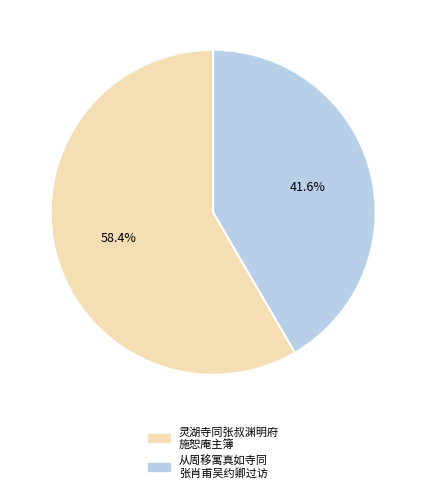

Which has a higher value, 灵湖寺同张叔渊明府 施恕庵主簿 or 从周移寓真如寺同 张肖甫吴约卿过访?

灵湖寺同张叔渊明府 施恕庵主簿